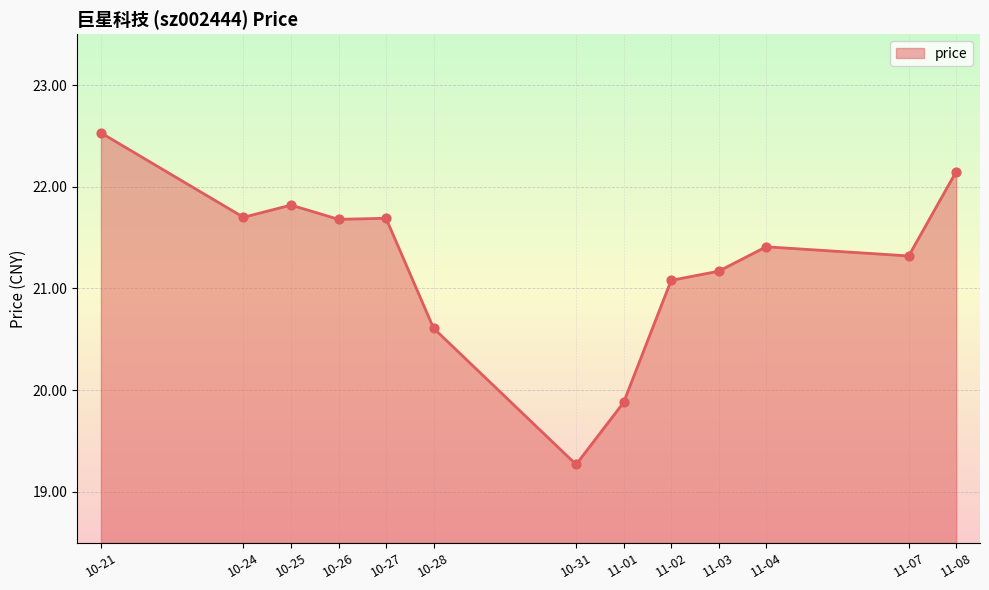

Between 10-27 and 11-08, which is larger?

11-08